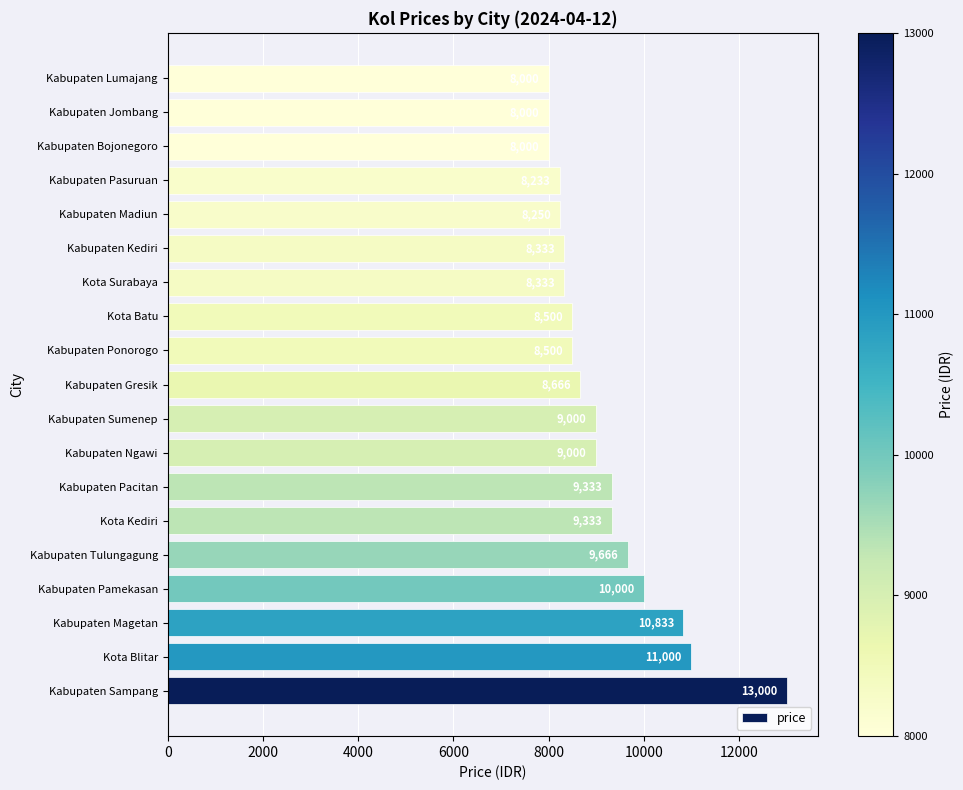

How many bars are there in total?

19